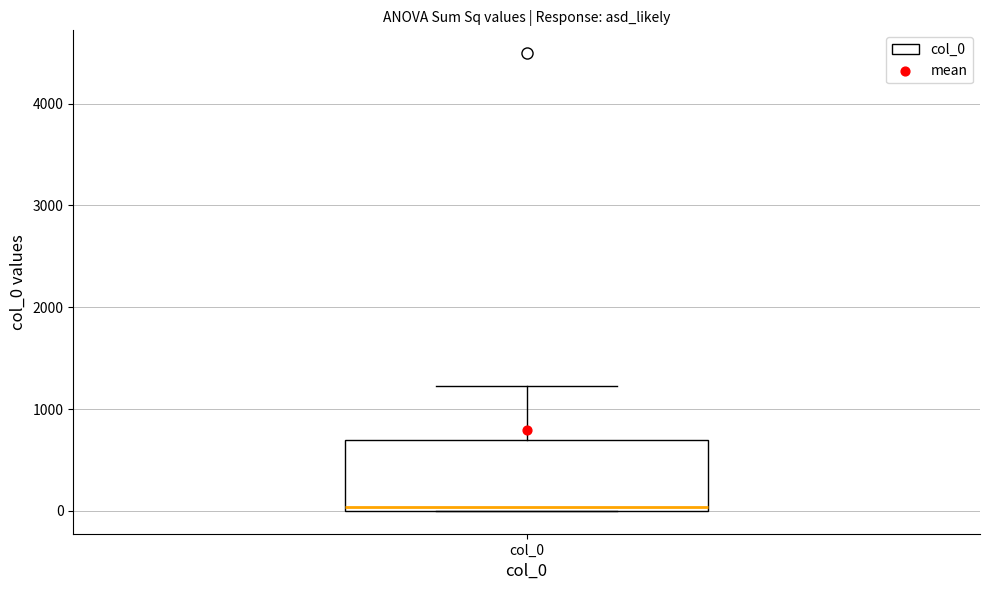

Where does the upper whisker of the box for col_0 end on the y-axis? The values are not printed on the chart, so give them approximately, as read against the axis.

1200